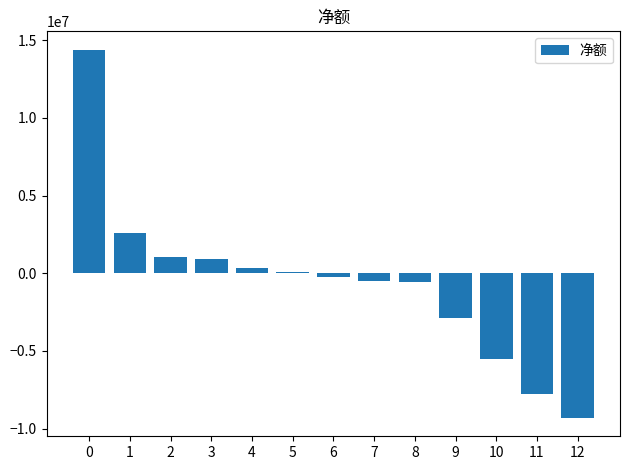

The value at 0 is 14392003. True or false?

True